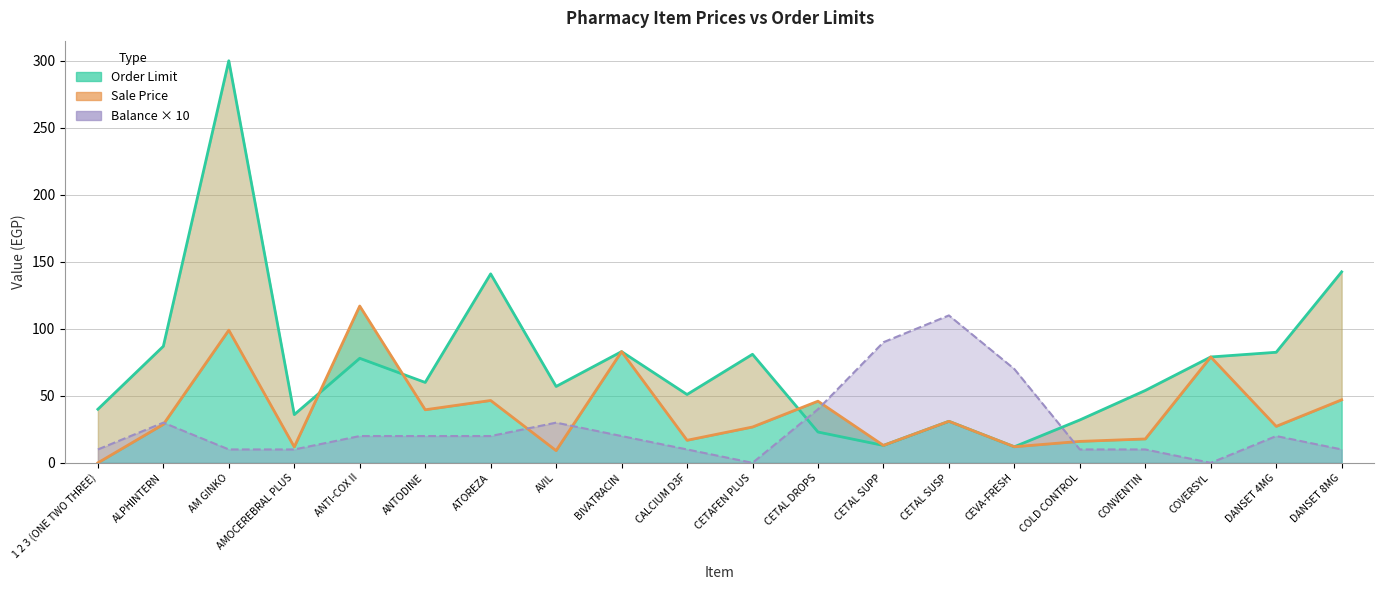

List the series in order of their peak value, highest first.

Order Limit, Sale Price, Balance × 10